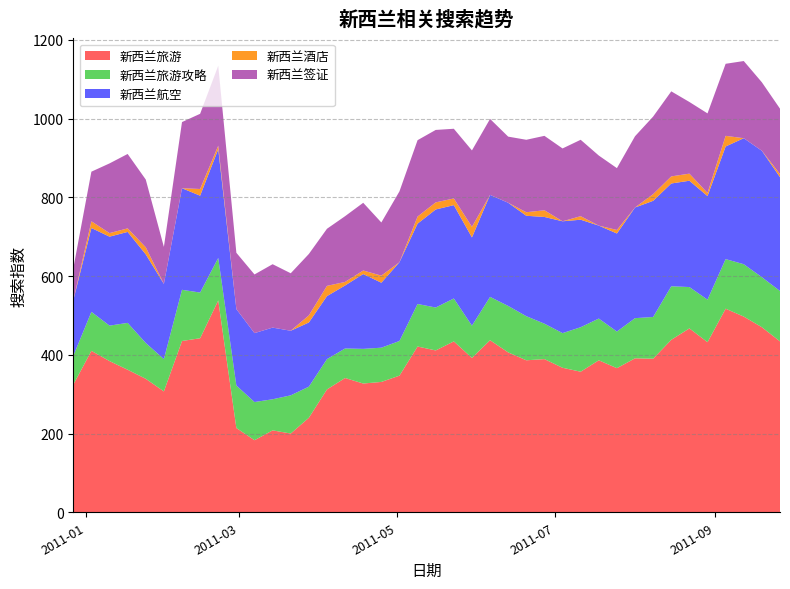

Reading right to left, list all the values displayed in this chart.

新西兰旅游: 434	470	497	517	432	467	438	390	391	366	386	357	367	389	386	406	437	392	434	411	421	347	331	327	341	312	240	200	208	183	214	538	442	435	307	339	362	384	410	324
新西兰旅游攻略: 128	127	133	126	108	105	136	106	102	93	106	113	88	90	112	118	110	82	109	109	108	88	87	88	75	77	79	97	79	97	108	108	116	130	82	91	119	90	99	73
新西兰航空: 289	321	320	286	263	270	261	295	281	249	236	273	284	271	255	262	259	224	237	249	204	200	165	190	160	160	163	164	182	175	194	276	246	258	191	225	231	226	213	141
新西兰酒店: 8	0	0	27	8	18	18	17	0	9	0	9	0	17	9	0	0	27	17	18	18	0	18	9	9	26	18	0	0	0	0	9	17	0	0	18	9	9	17	0
新西兰签证: 166	174	196	183	202	182	216	197	181	157	178	194	185	189	184	168	193	194	177	184	194	180	135	172	167	145	156	146	161	149	143	203	191	168	94	172	189	177	126	81